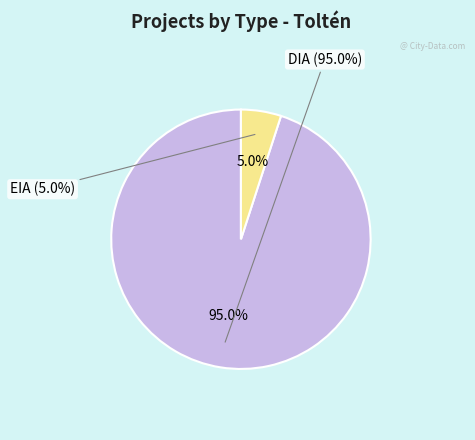

Is it true that DIA is 95% of the pie?

True